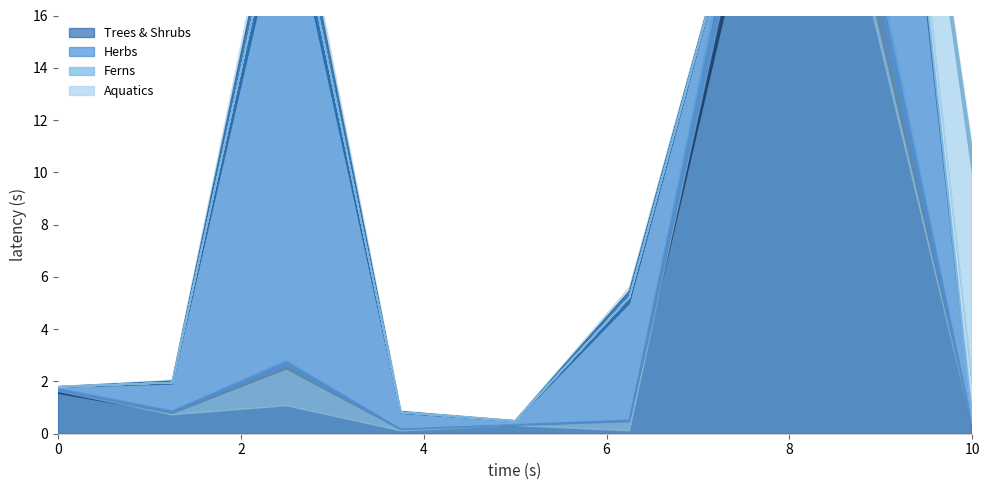

What is the maximum value for Trees & Shrubs?

20.2